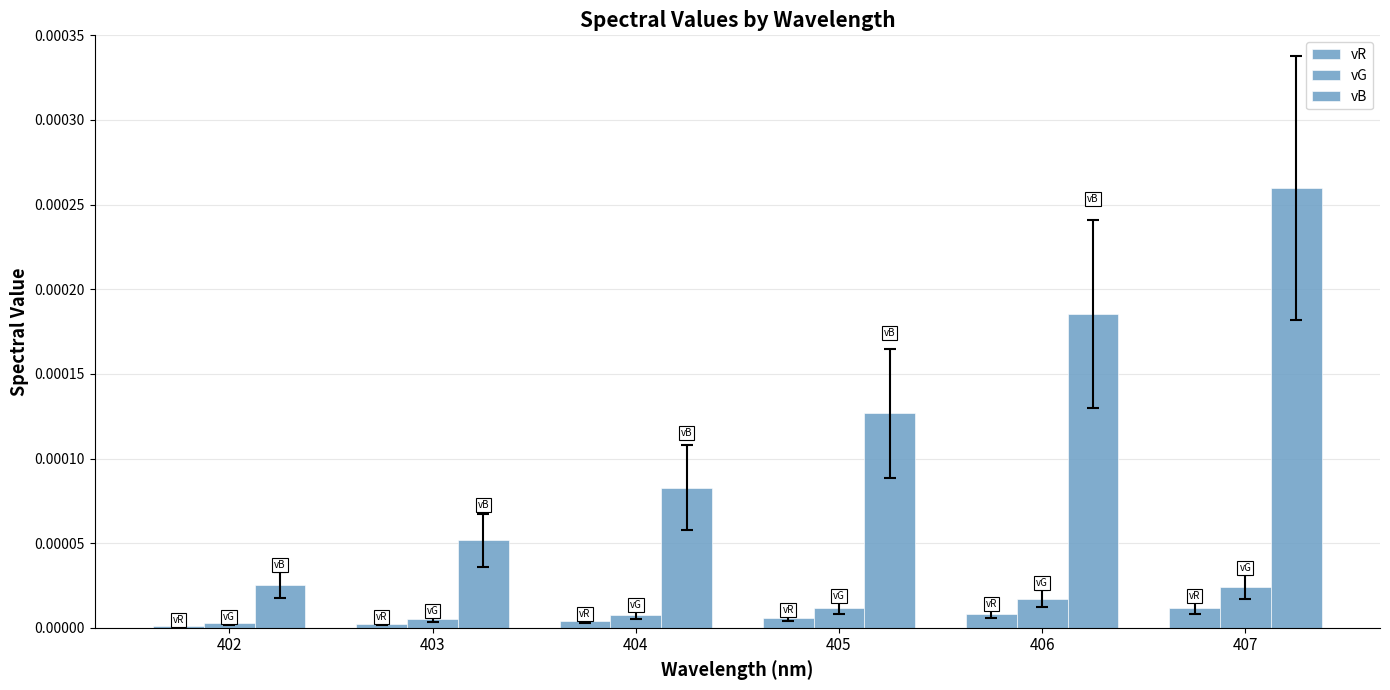

List the labels in order of vB value, largest first.

407, 406, 405, 404, 403, 402